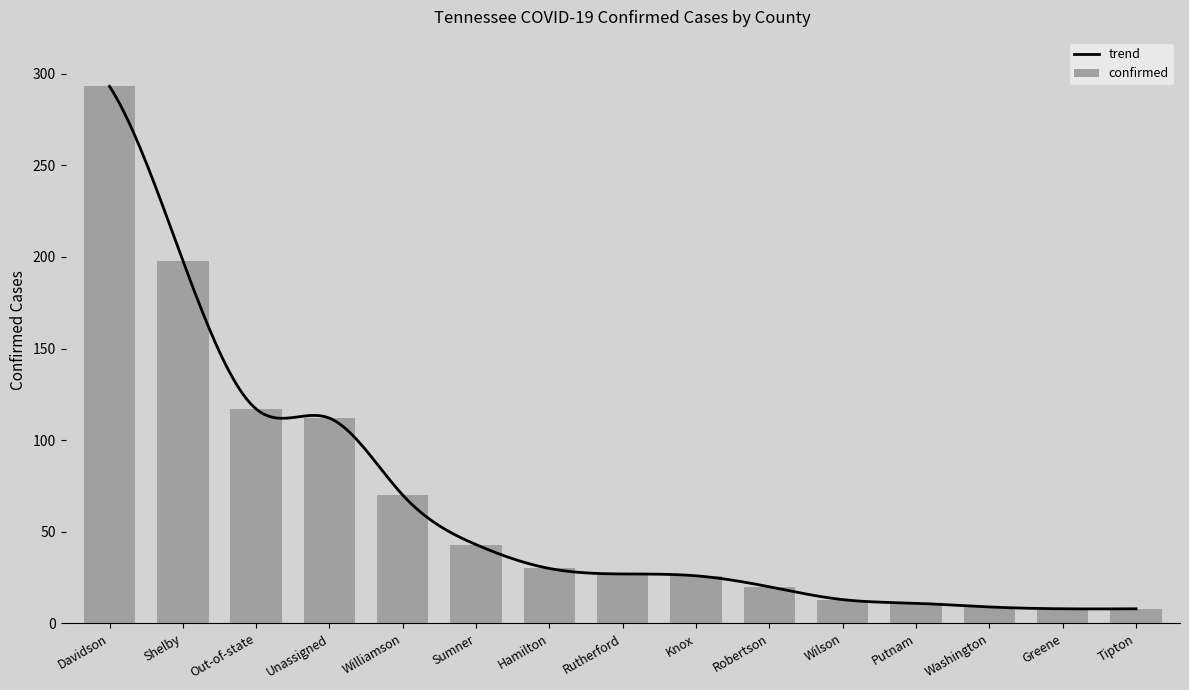

True or false: the data shows 198 at Shelby.

True